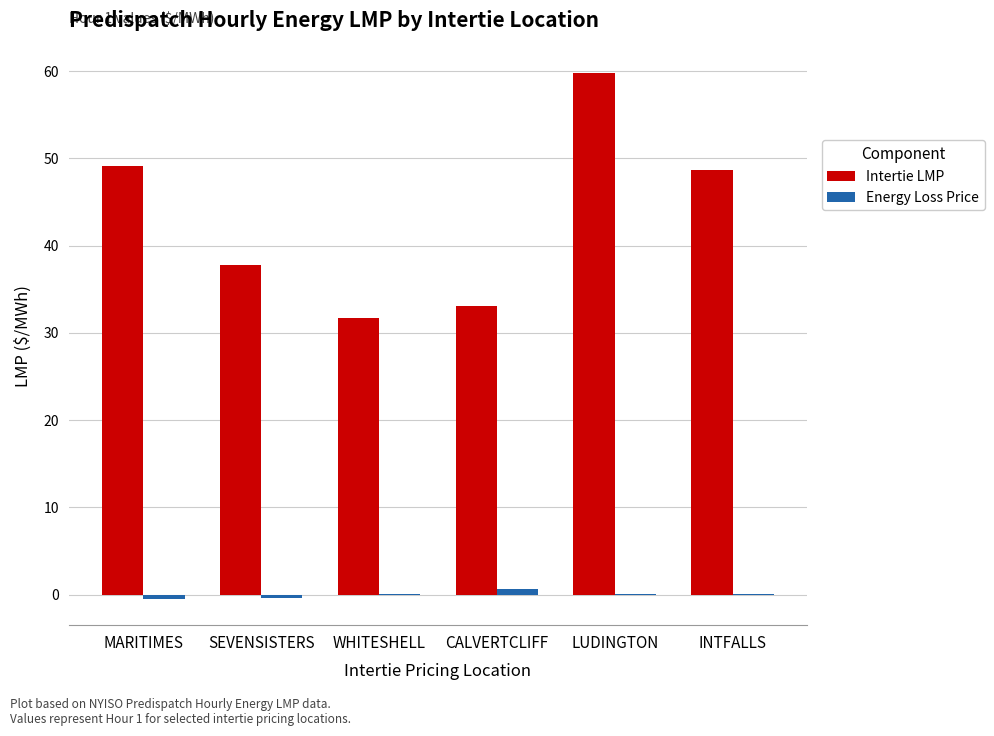

What is the greatest value displayed?

59.8